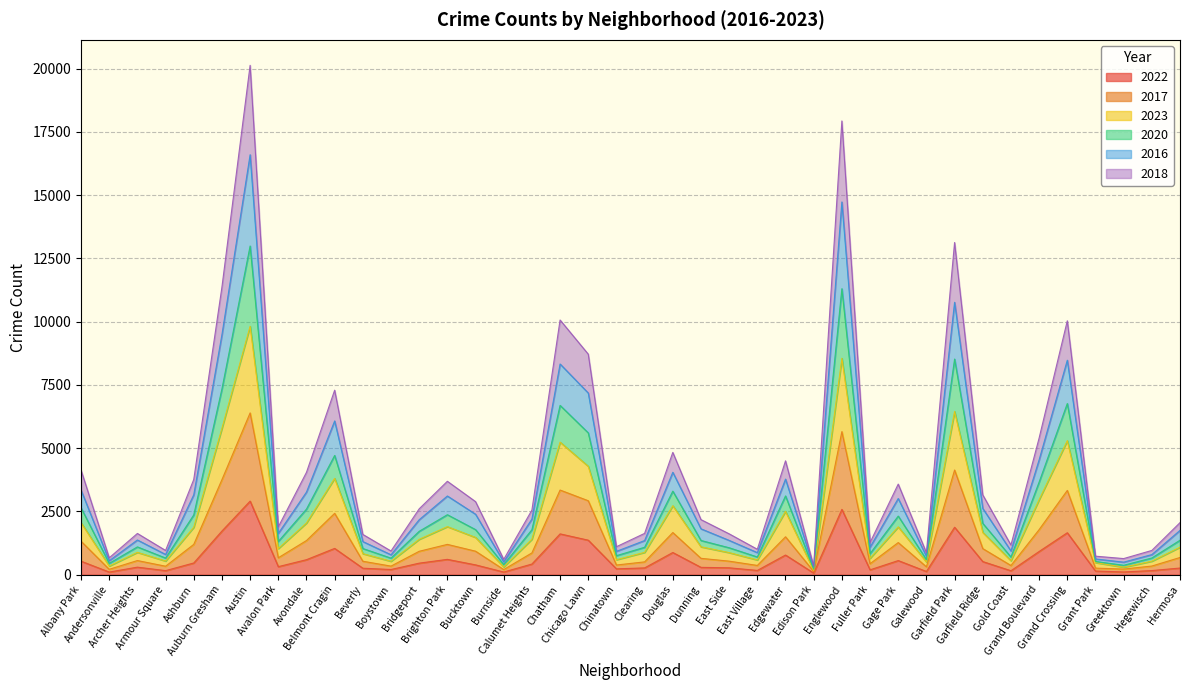

How many series are shown in this chart?

6